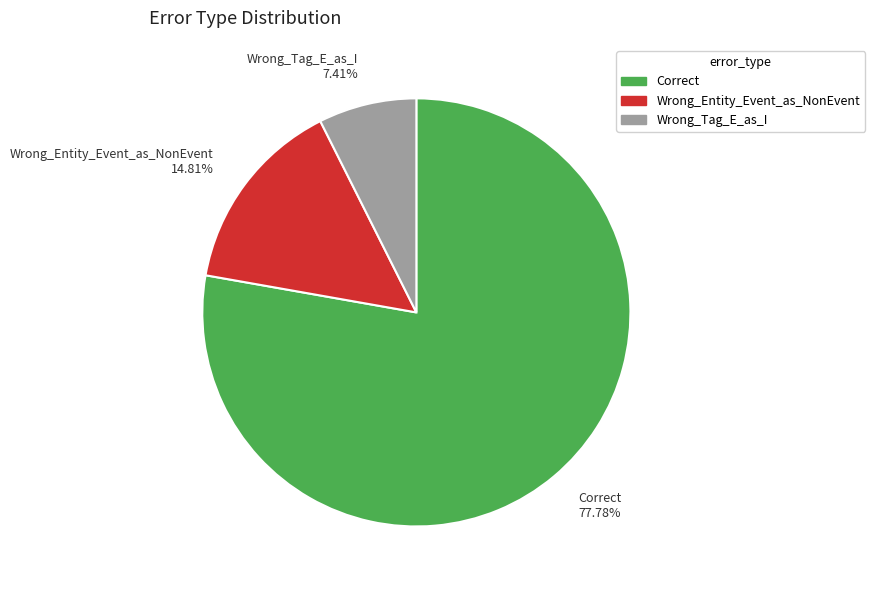

What percentage is the Wrong_Tag_E_as_I slice, to the nearest percent?

7%